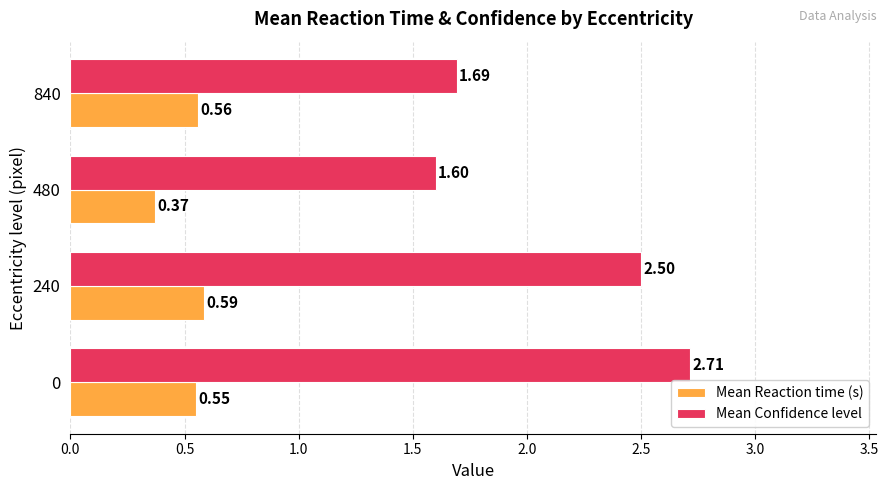

What is the sum of all Mean Reaction time (s) values?

2.1